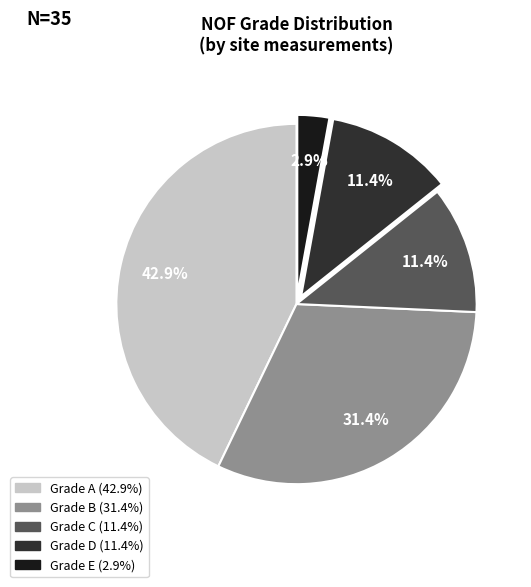

How many segments does this pie chart have?

5